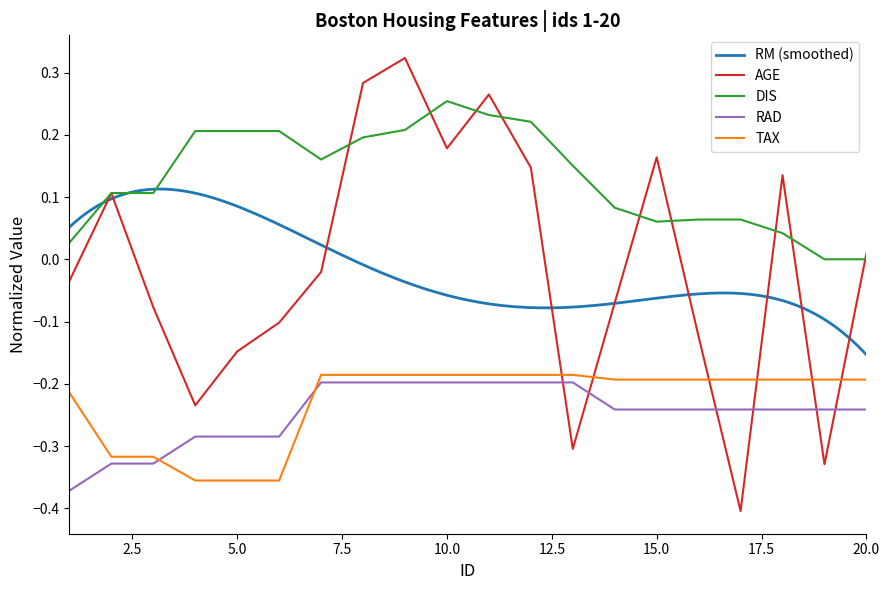

Which series has the widest spread of values?

AGE